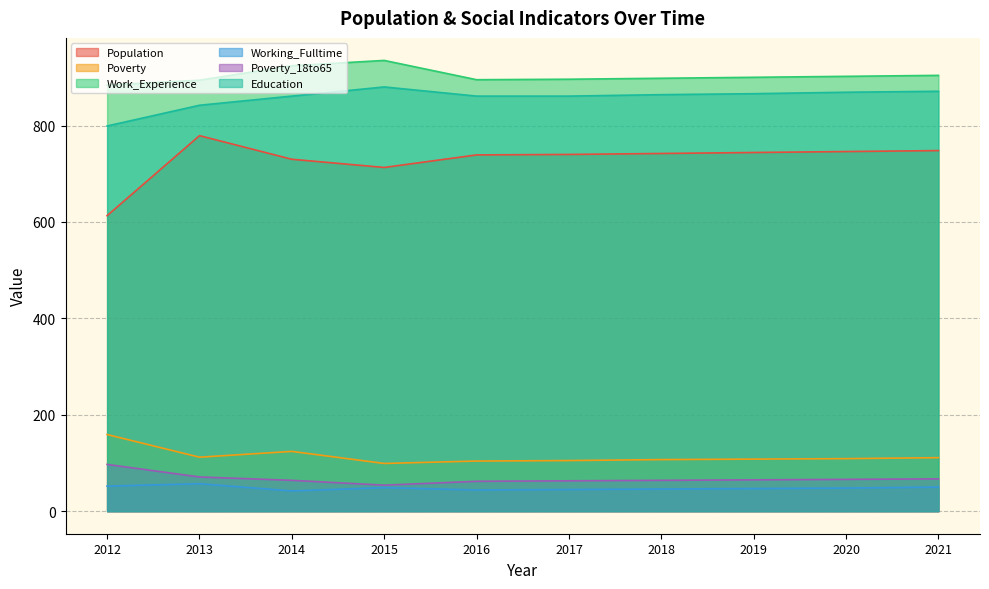

What is the sum of all Education values?

8574